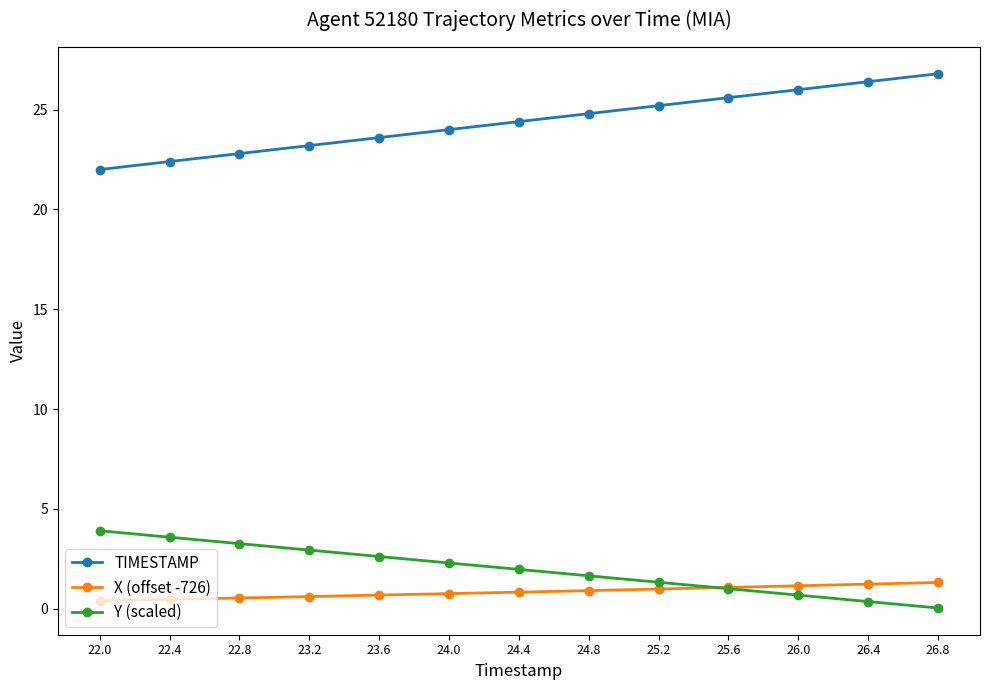

What position from the right is 24.8?

6